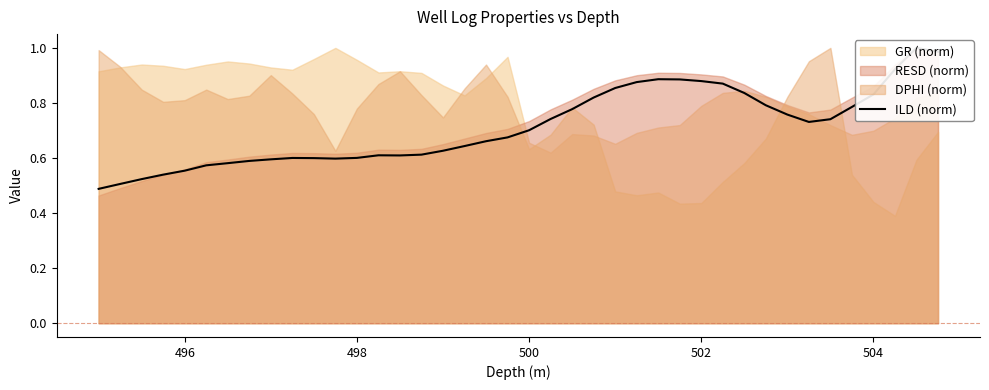

True or false: the data has more than 1 interior local peaks.

True